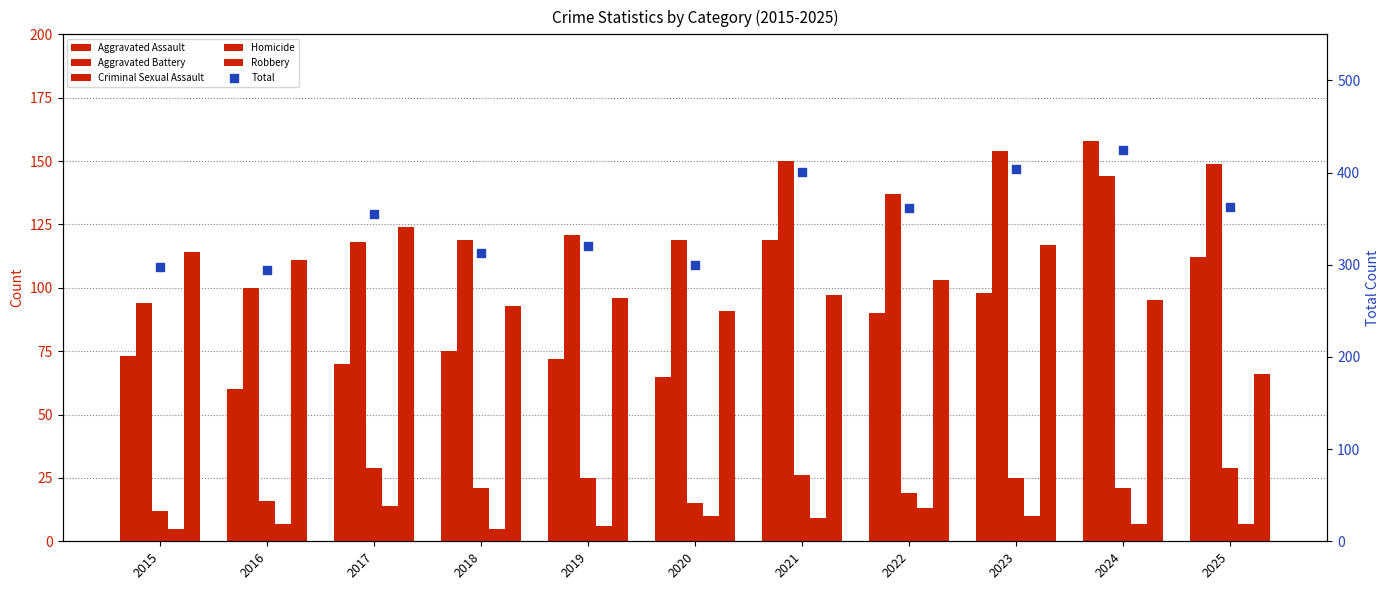

Which series reaches the minimum Y coordinate?

Homicide